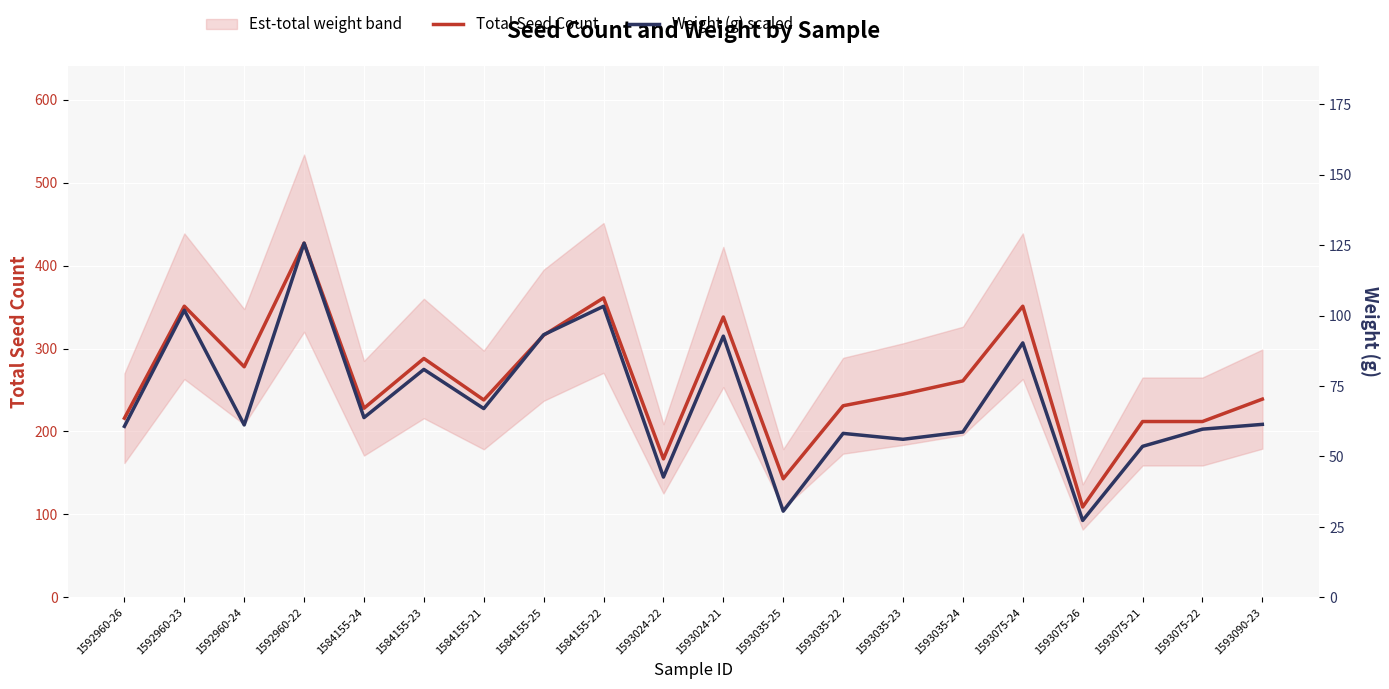

What is the difference between the maximum and second lowest values in the Weight (g) scaled series?

323.1